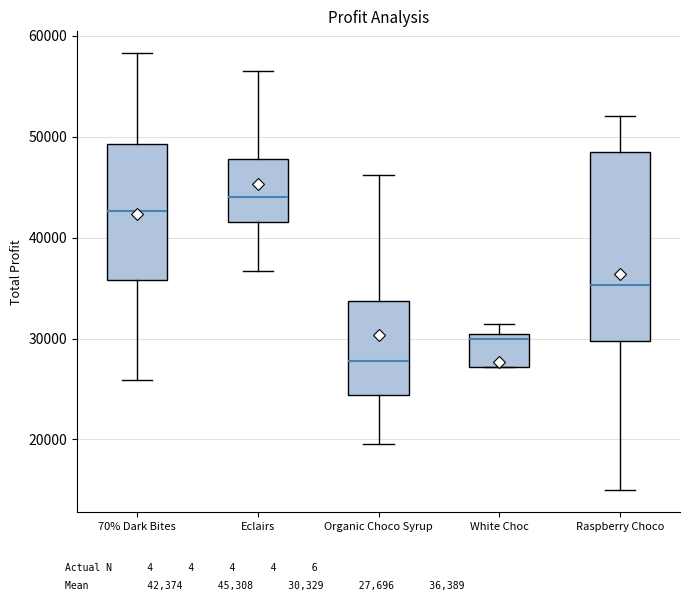

Where does the median line of the box for Raspberry Choco sit on the y-axis? The values are not printed on the chart, so give them approximately, as read against the axis.

35000